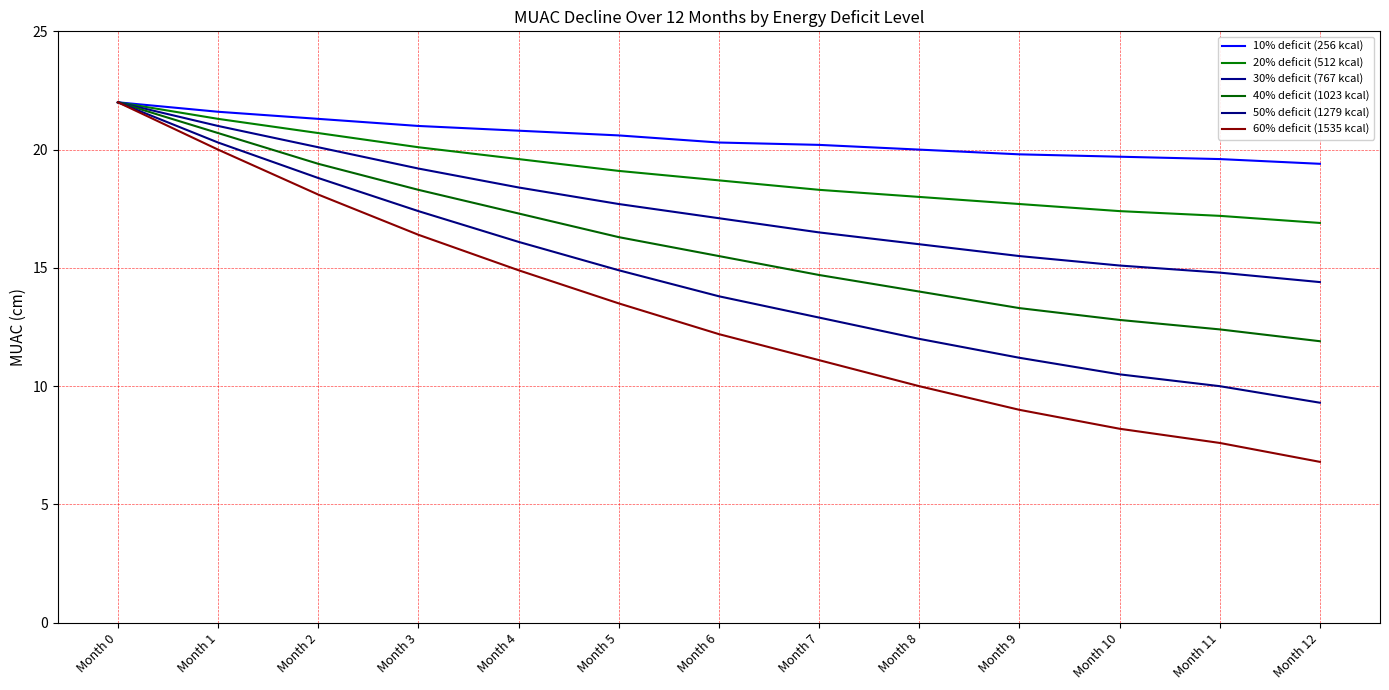

What is the lowest value of the 40% deficit (1023 kcal) series?

11.9